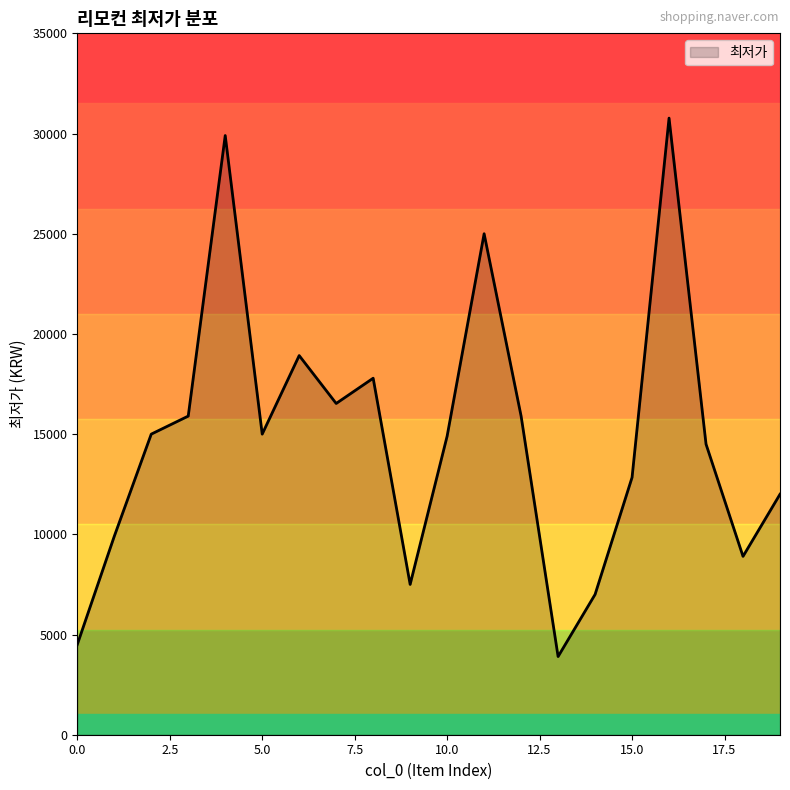

What is the difference between the maximum and minimum values?

26870